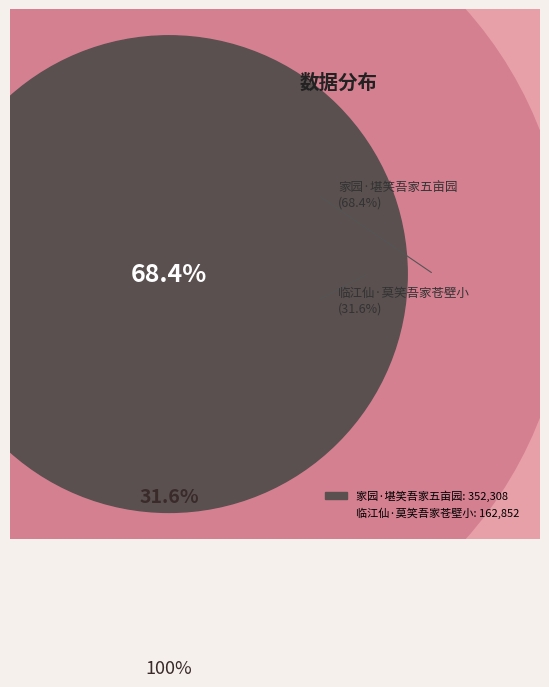

How many segments does this pie chart have?

2